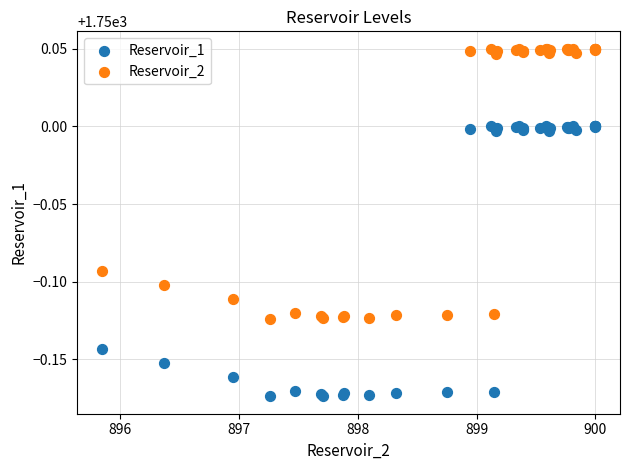

Which series contains the lowest Y value?

Reservoir_1